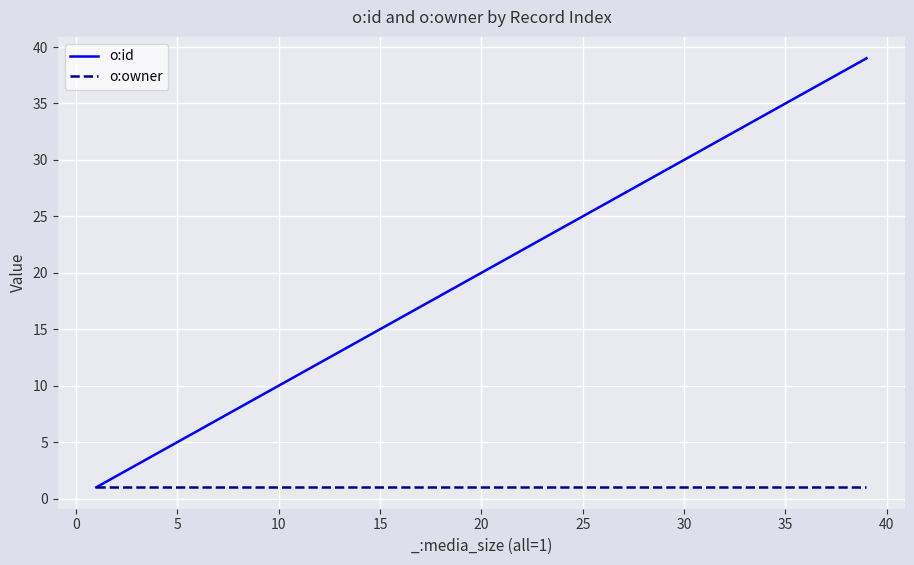

Reading left to right, transcribe all the data shown in this chart.

o:id: 1	3	5	7	9	11	13	15	17	19	21	23	25	27	29	31	33	35	37	39
o:owner: 1	1	1	1	1	1	1	1	1	1	1	1	1	1	1	1	1	1	1	1